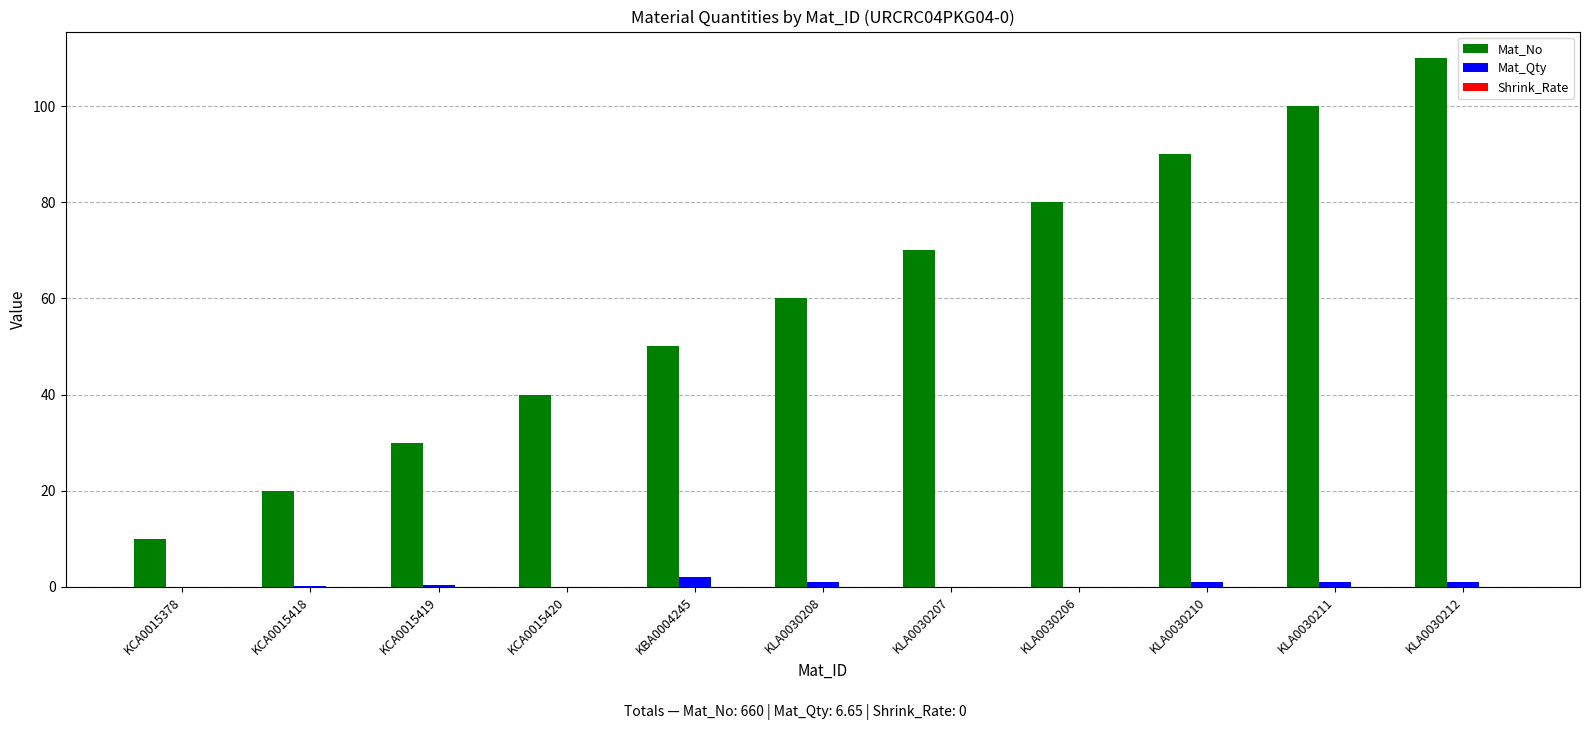

Is the value of Mat_No at KLA0030211 greater than the value of Mat_Qty at KCA0015420?

Yes